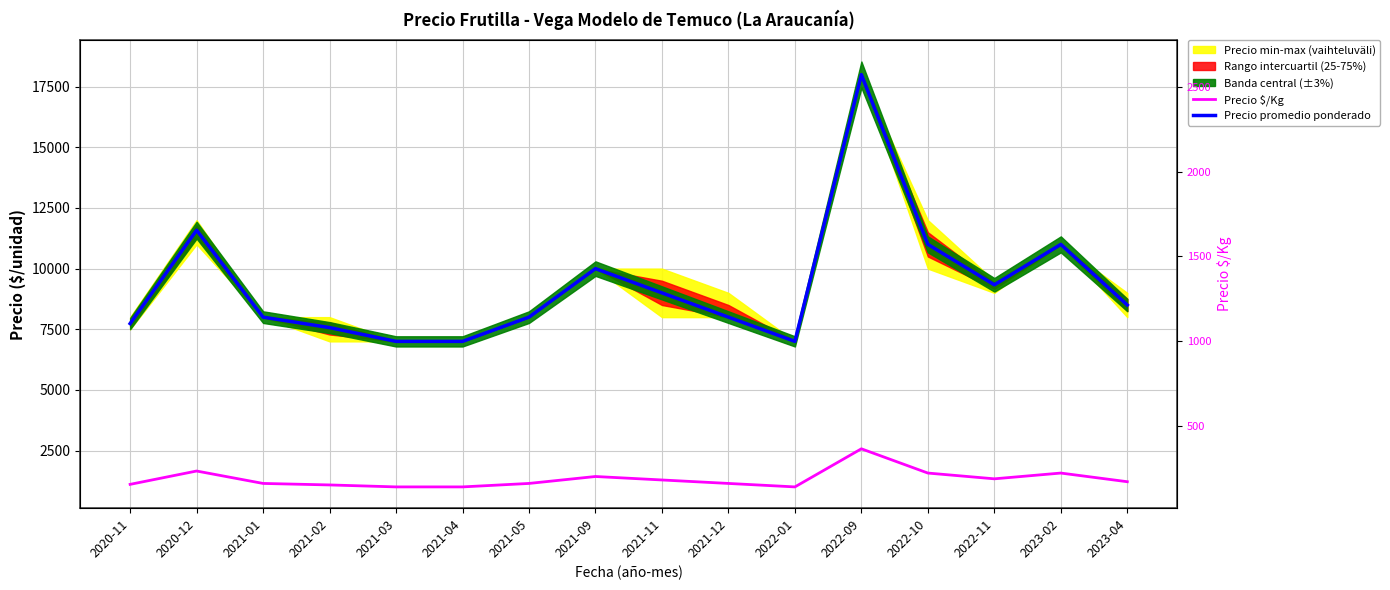

What is the lowest value of the Precio promedio ponderado series?

7000